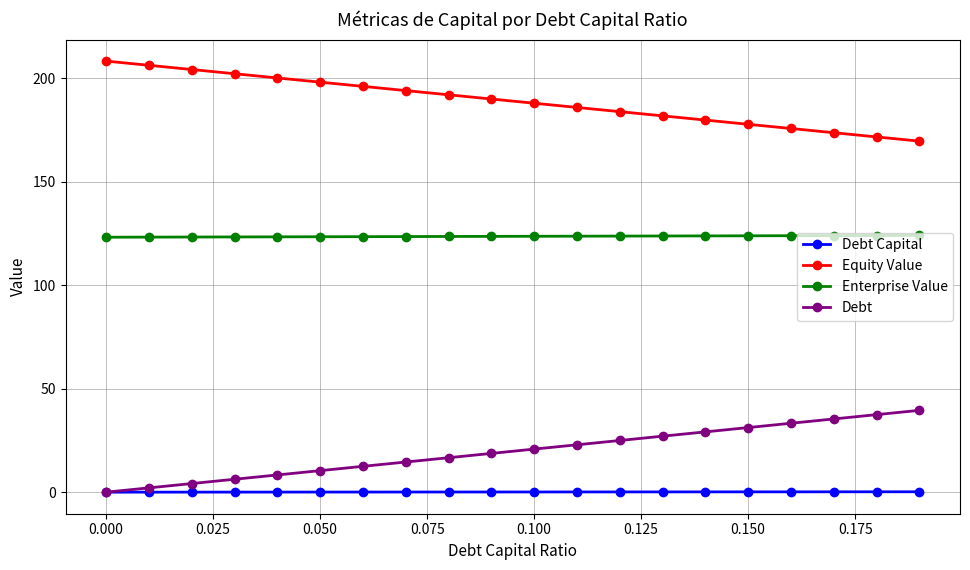

True or false: Enterprise Value and Debt Capital cross at least once.

False